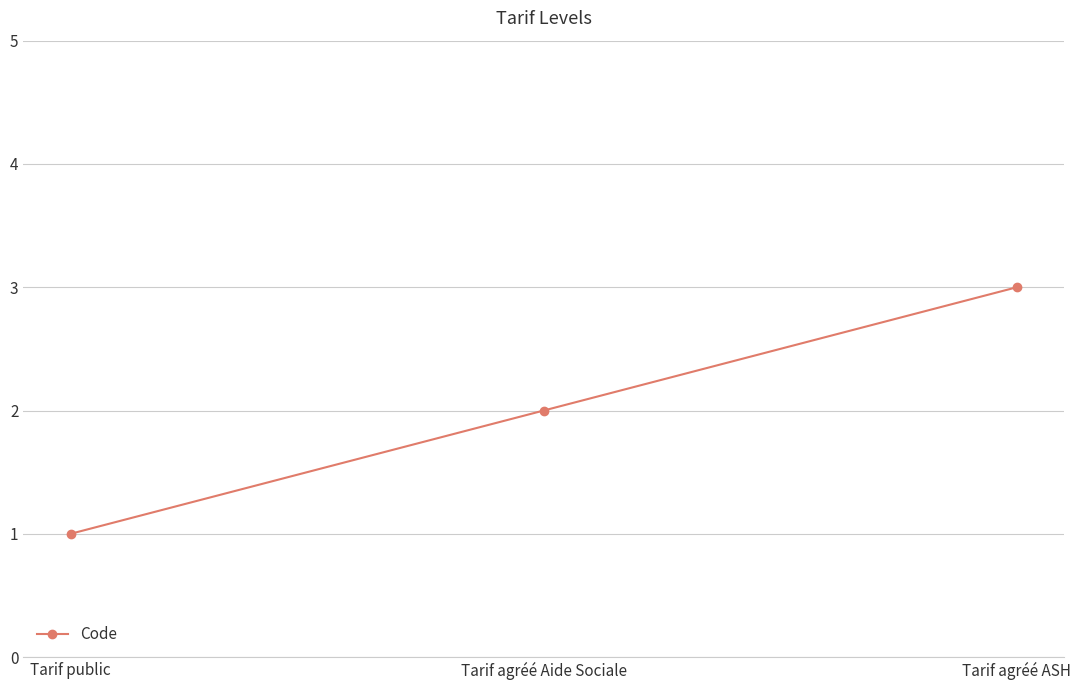

What is the difference between the values at Tarif agréé Aide Sociale and Tarif agréé ASH?

1